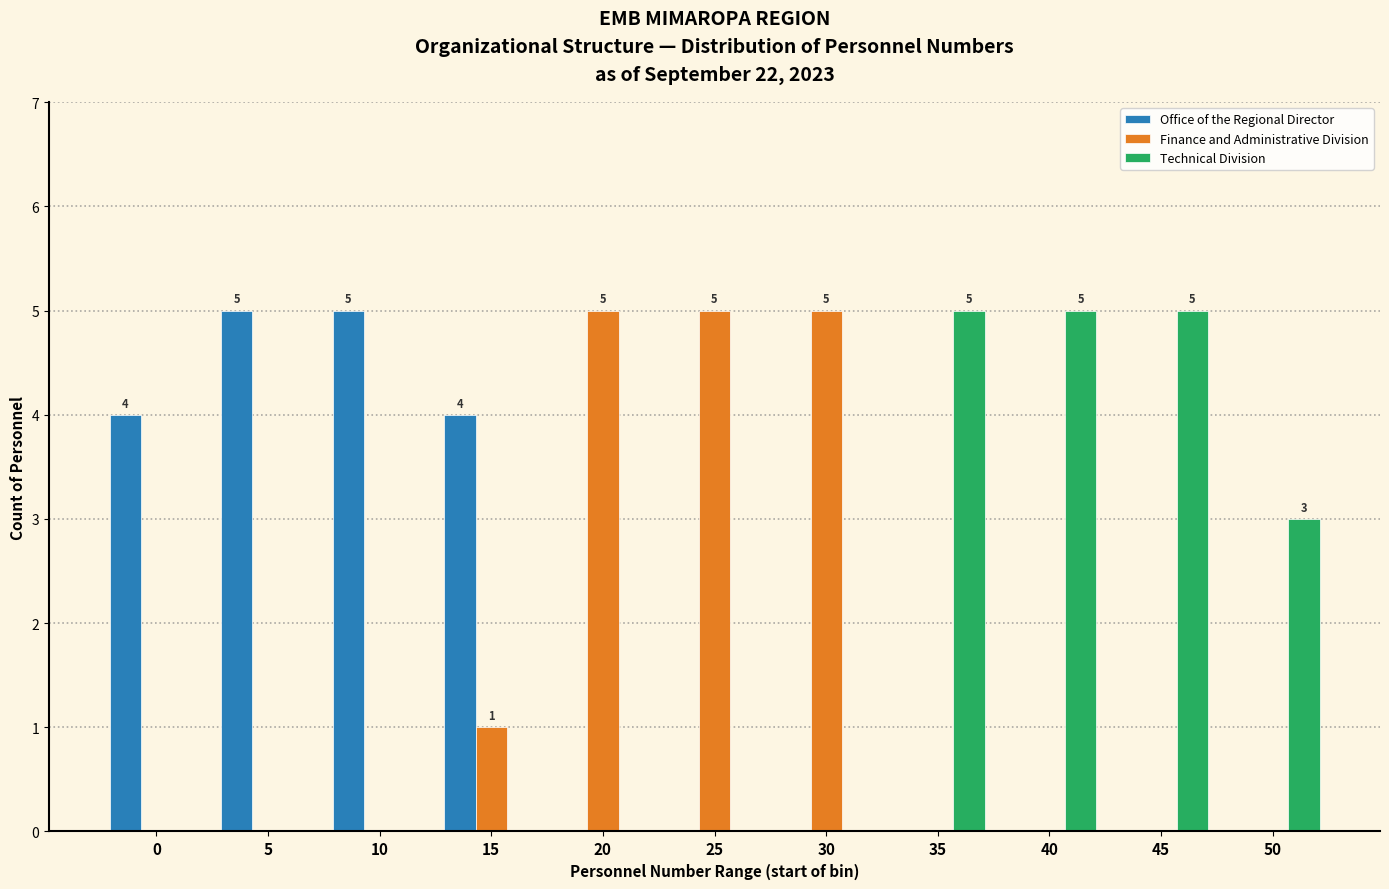

The Finance and Administrative Division series shows 5 at 25. True or false?

True